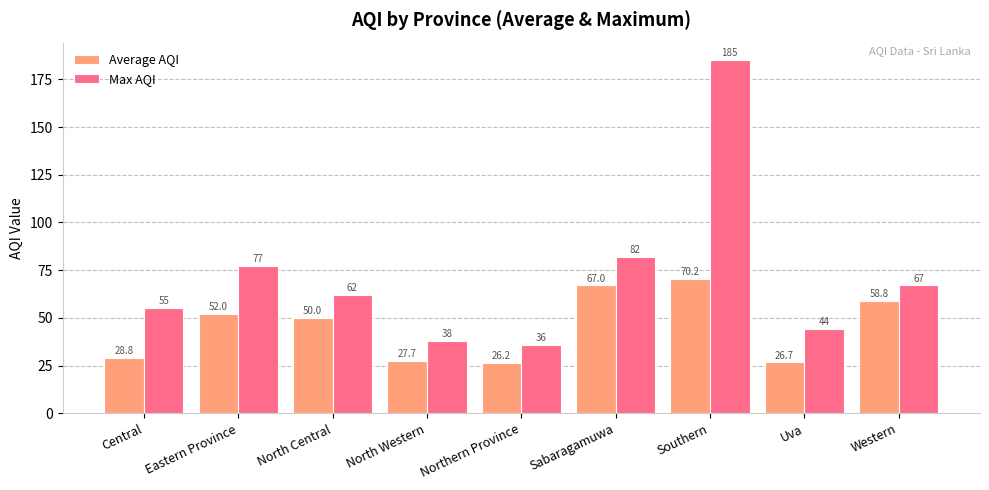

True or false: Average AQI has a value of 26.2 at Northern Province.

True